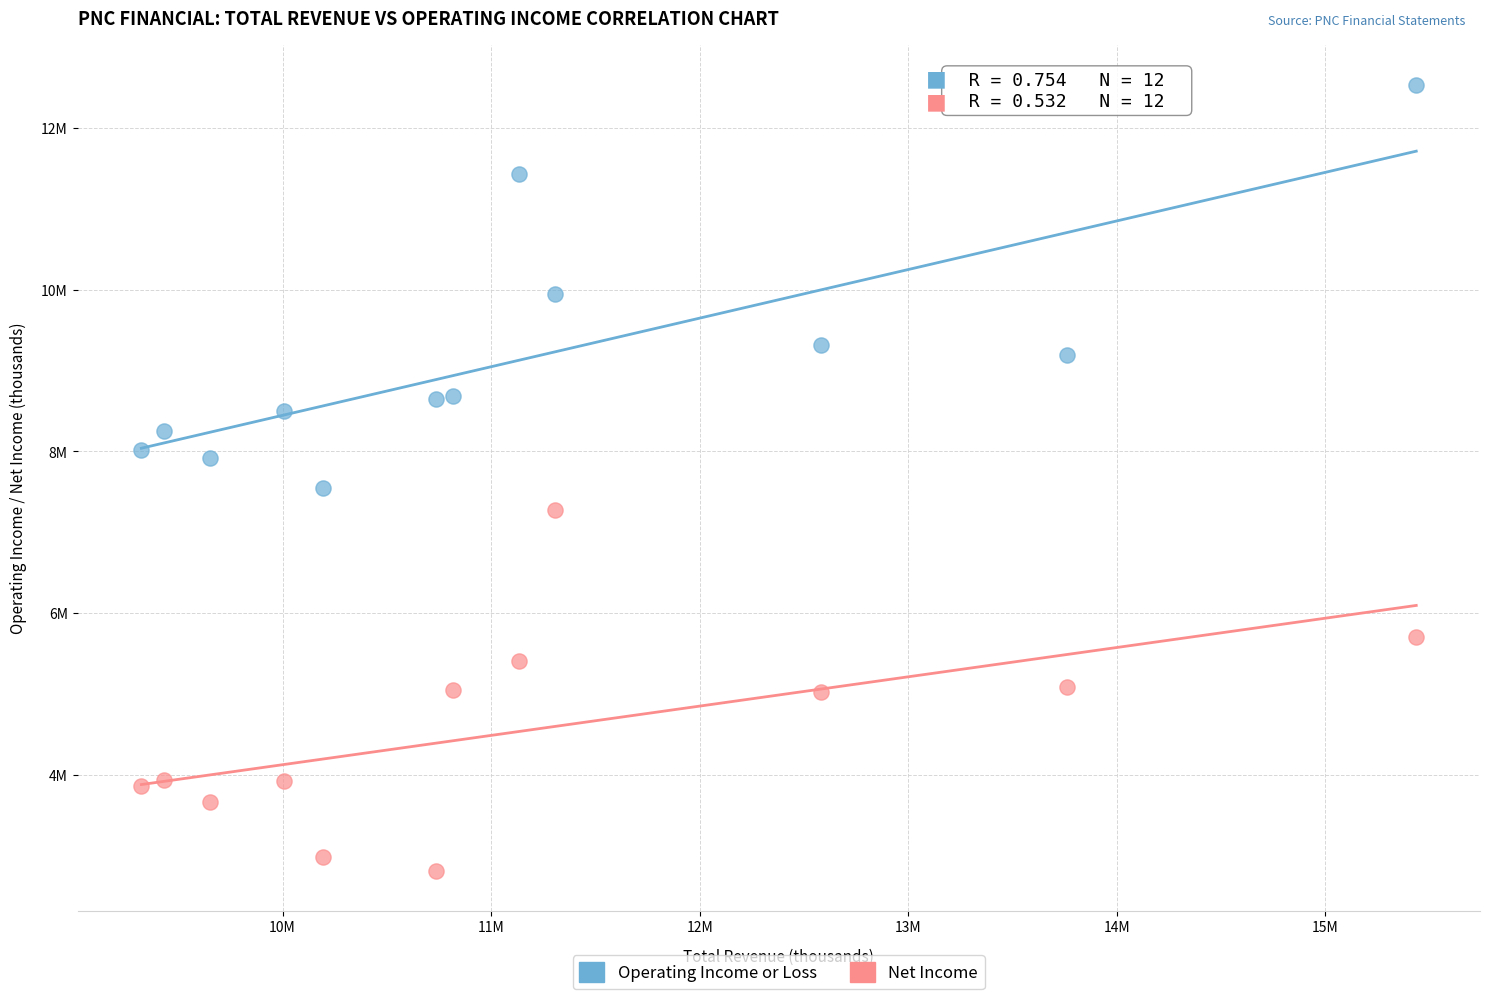

What are all the series names shown in the legend?

Operating Income or Loss, Net Income